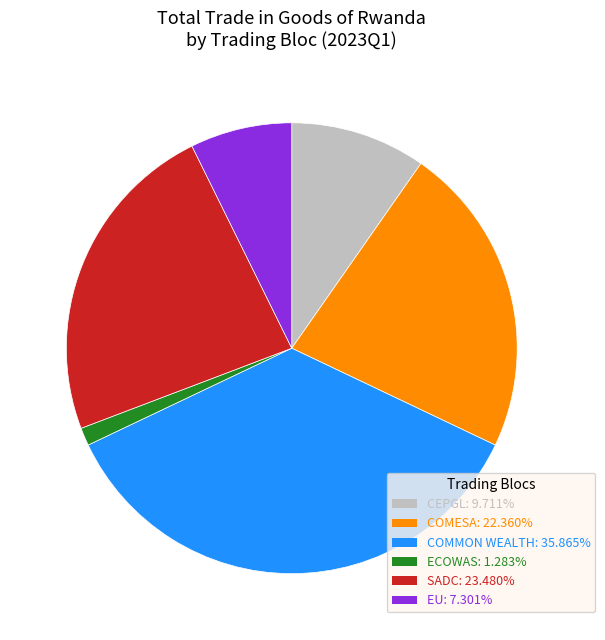

Does any single category account for the majority?

No